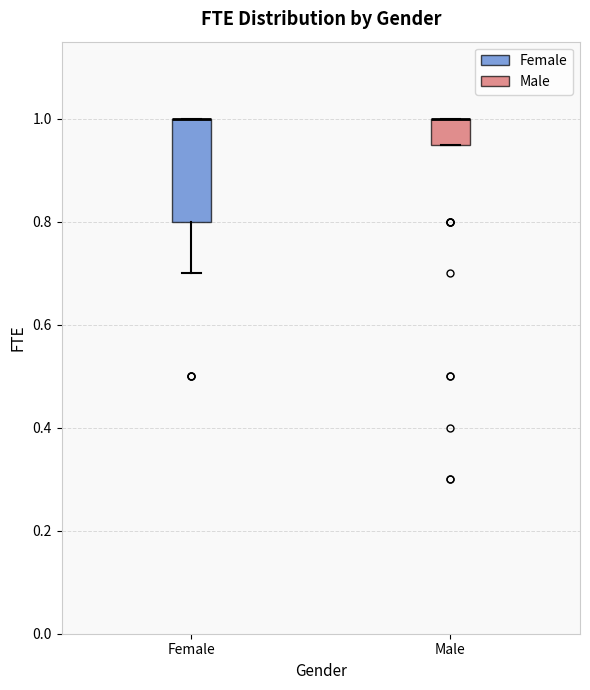

Reading left to right, read every box against the y-axis: the position of its median line, the range the box covers, and the ends of its whiskers. The values are not printed on the chart, so give them approximately, as read against the axis.

Female: median 1.00 (drawn on the box's upper edge), box 0.80 to 1.00, whiskers 0.70 to 1.00
Male: median 1.00 (drawn on the box's upper edge), box 0.96 to 1.00, whiskers 0.96 to 1.00